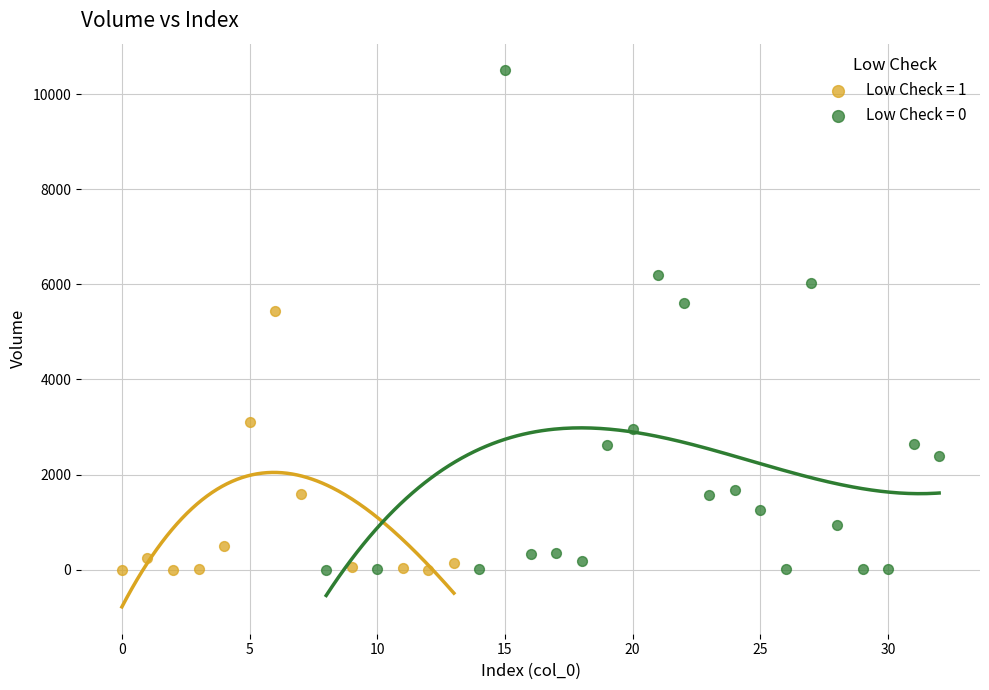

Which series contains the highest Y value?

Low Check = 0